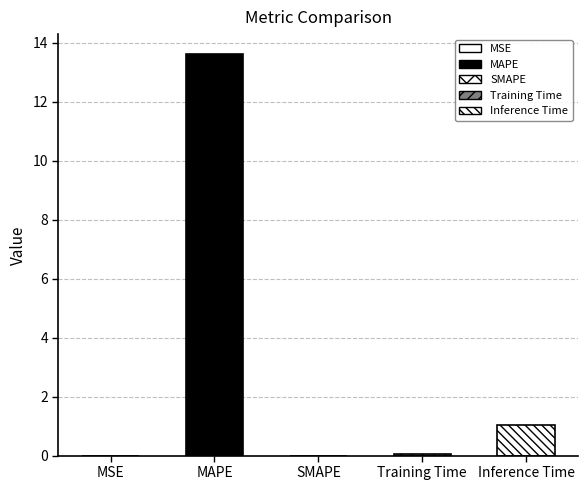

What is the label of the 1st bar from the right?

Inference Time